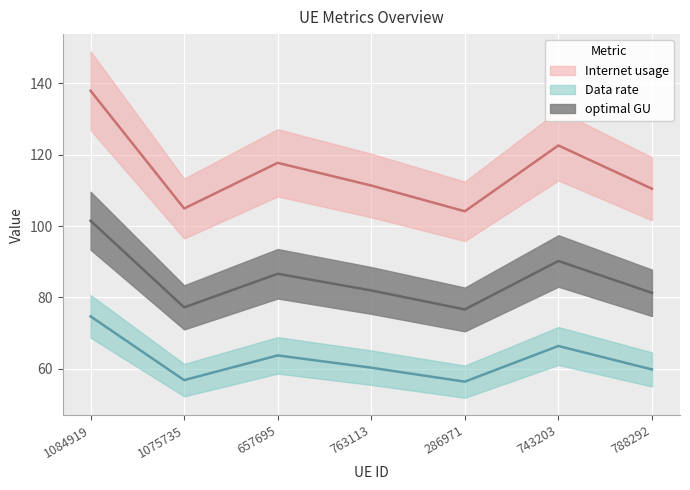

At which label does optimal GU reach its minimum?

286971